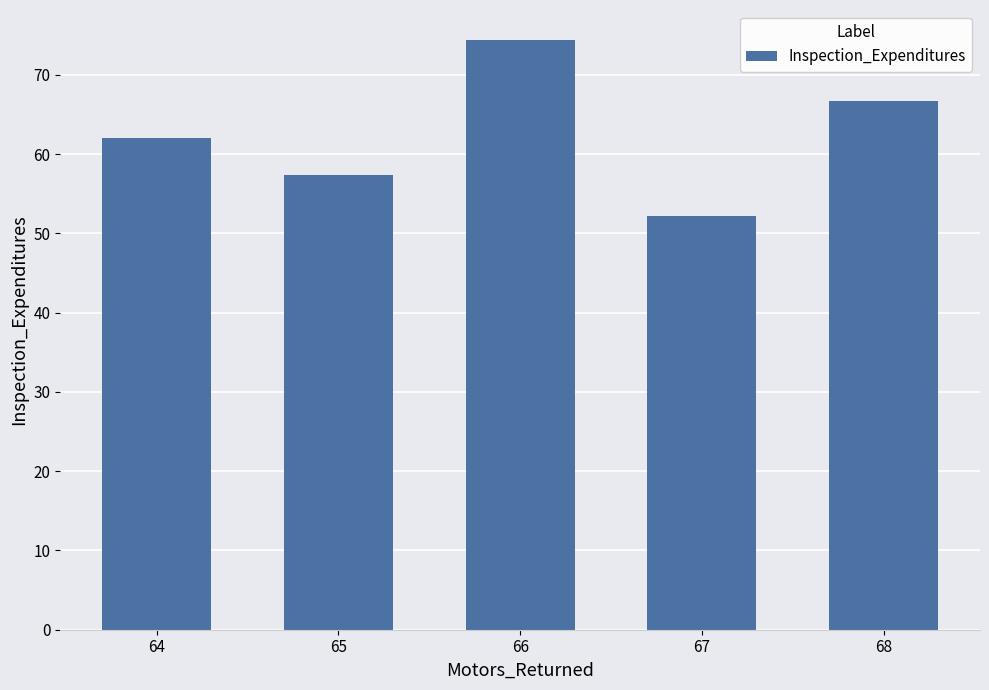

At which category does the chart reach its peak across all series?

66